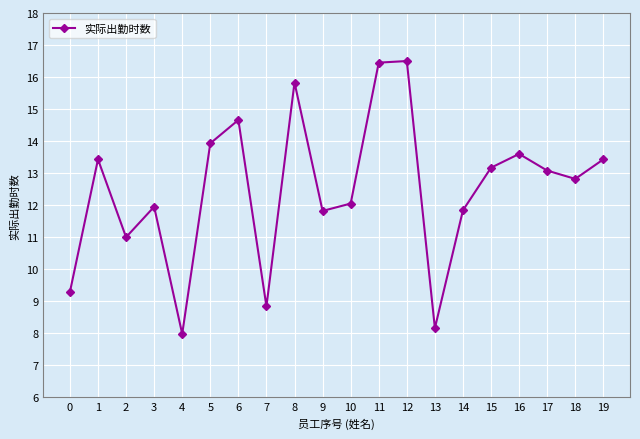

At which category does the chart reach its minimum across all series?

4